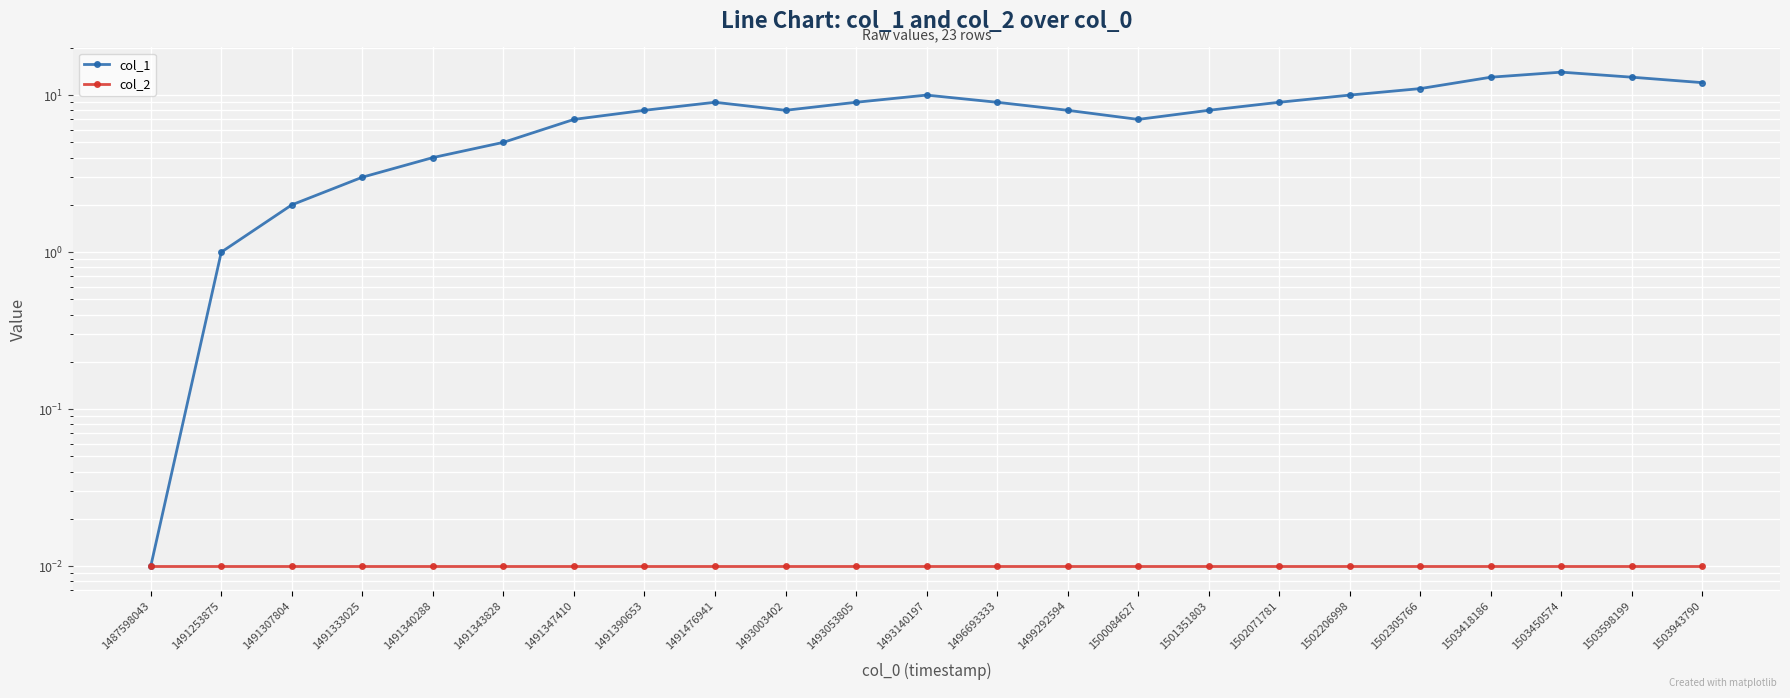

What is the total value across all series at 1503943790?

12.0